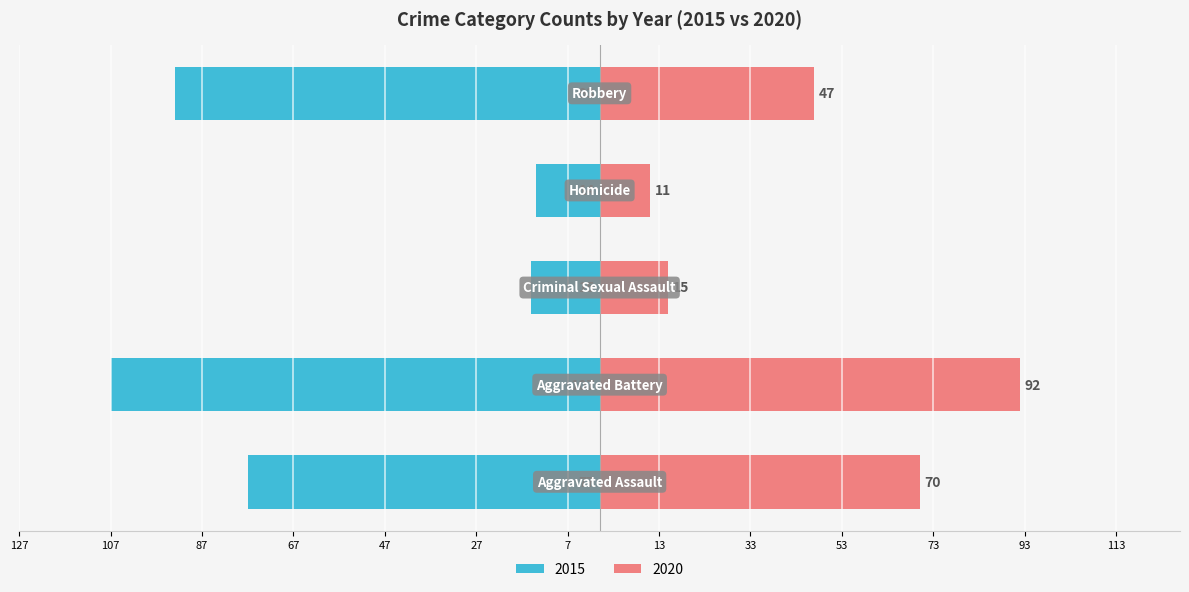

At which label does 2015 reach its peak?

Aggravated Battery